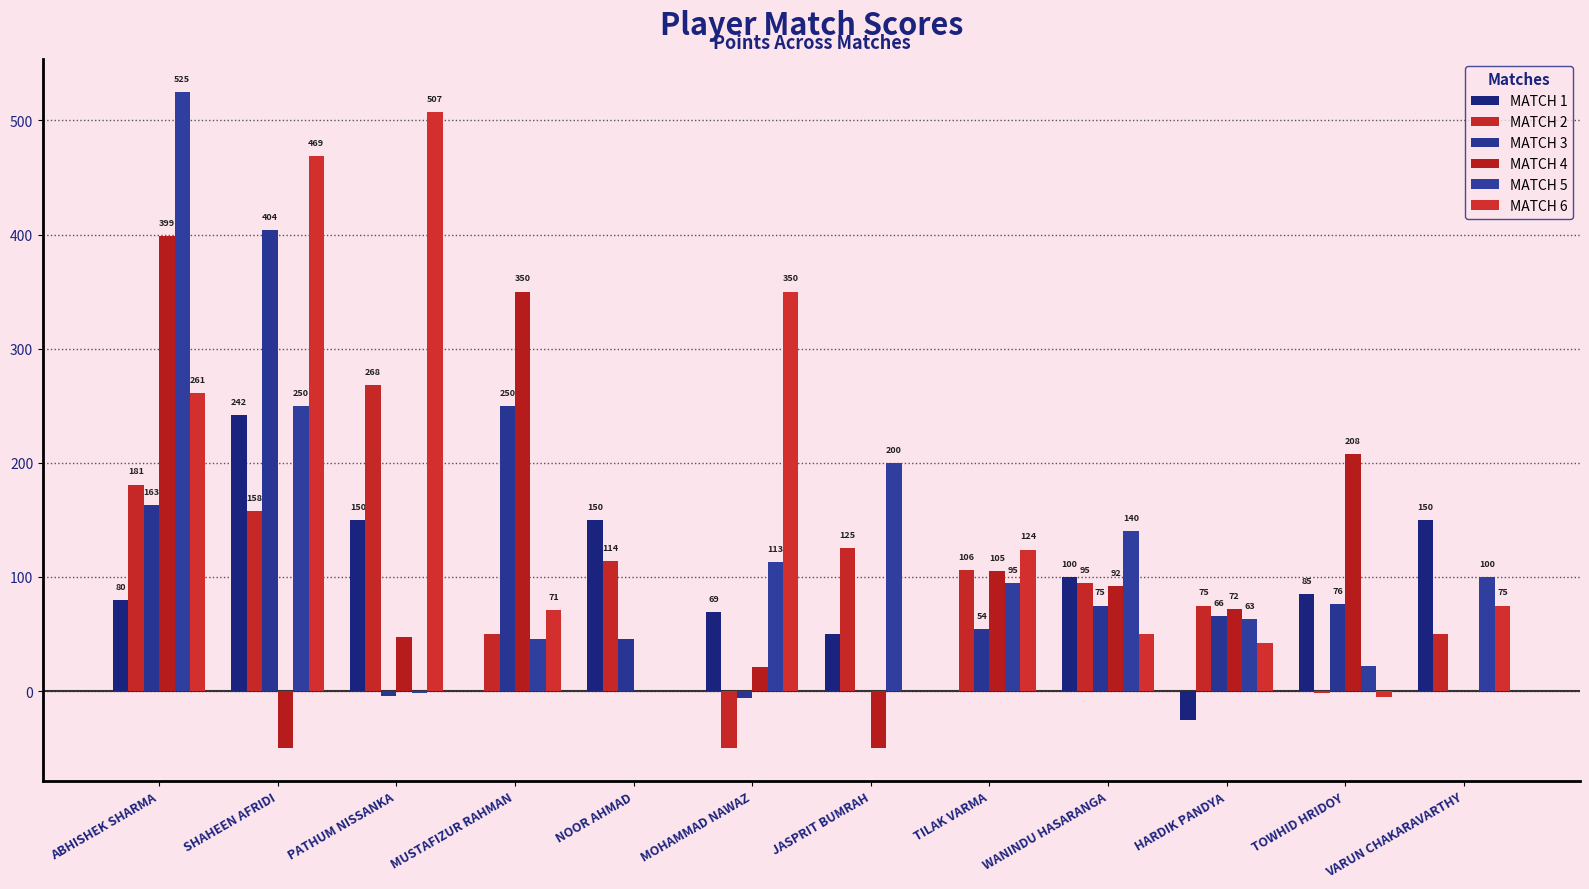

How many categories are shown in the chart?

12